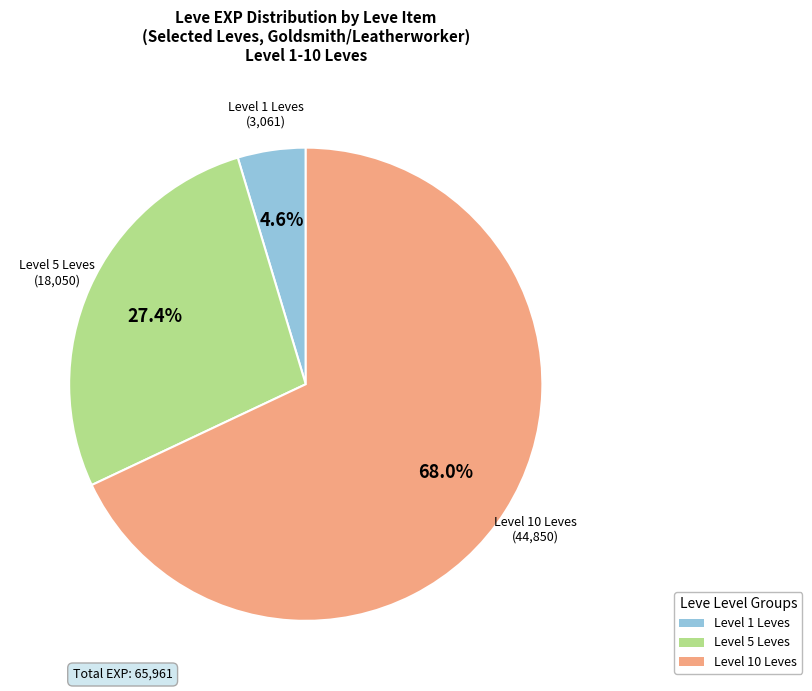

Is there a majority slice in this chart?

Yes